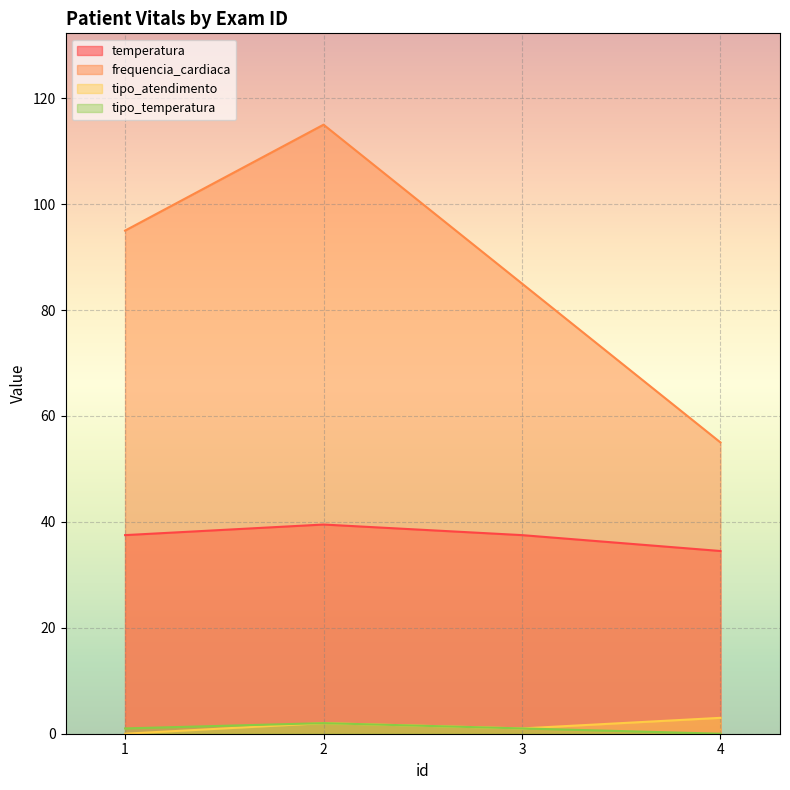

How many values in the temperatura series are below 37?

1